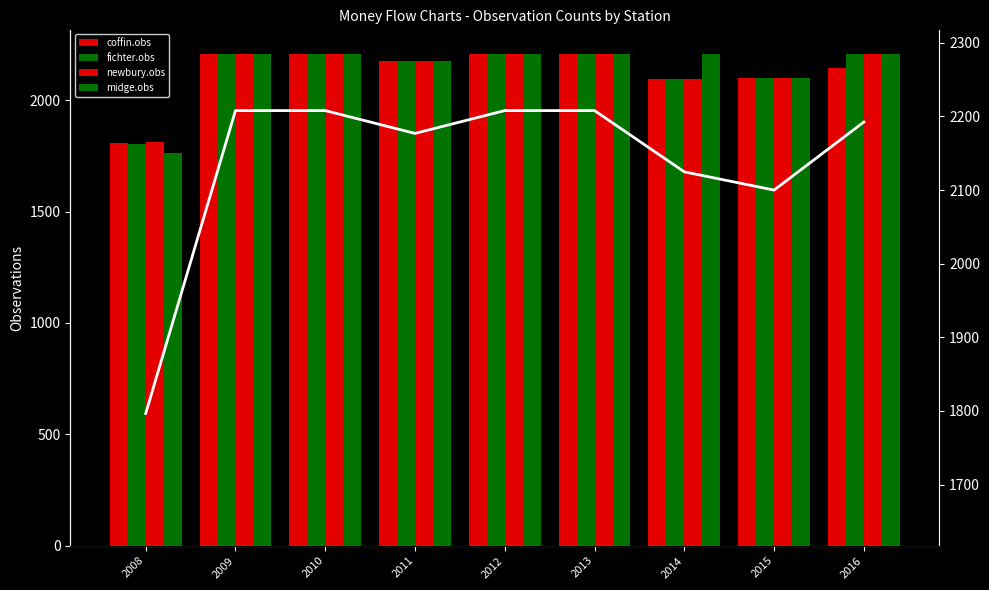

What is the sum of the midge.obs values at 2011 and 2010?

4385.0